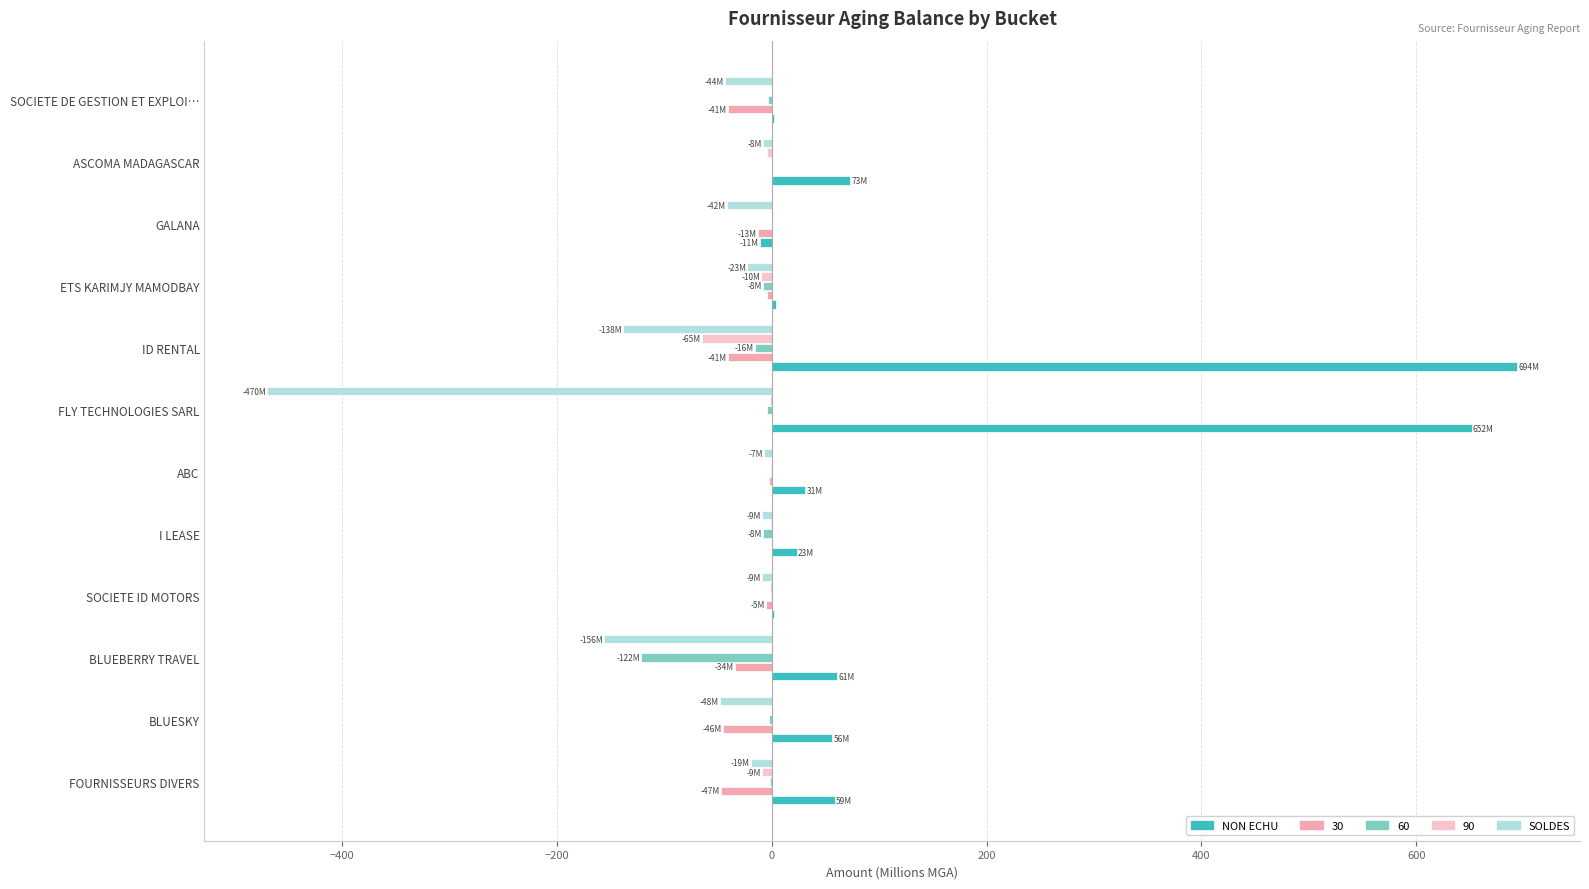

The SOLDES series shows -43.9 at SOCIETE DE GESTION ET EXPLOI…. True or false?

True